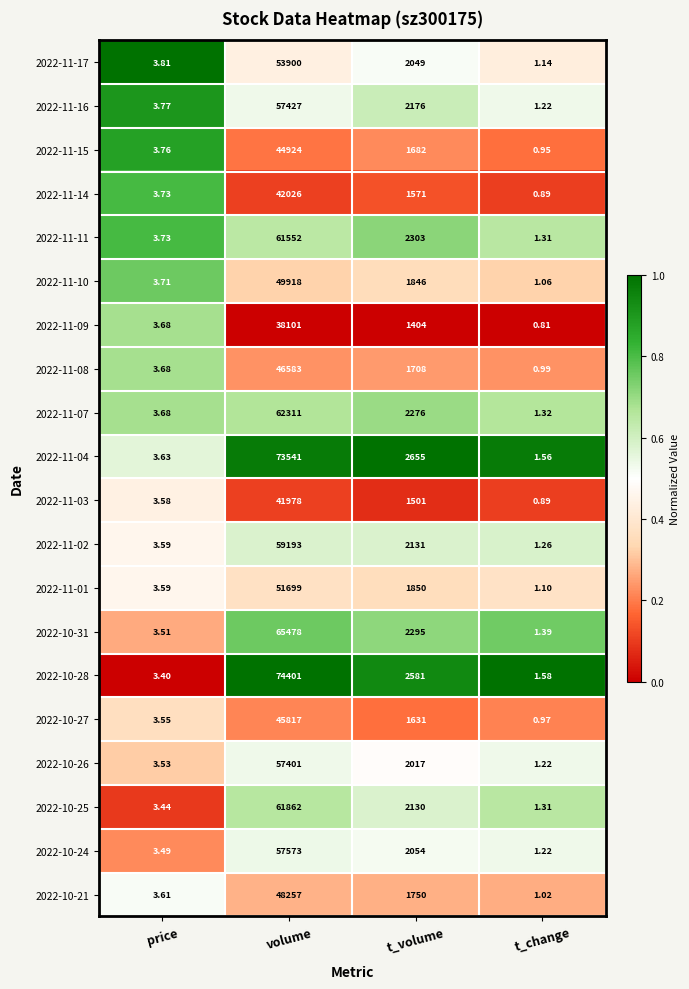

At which label does 2022-10-27 first exceed 1631?

volume